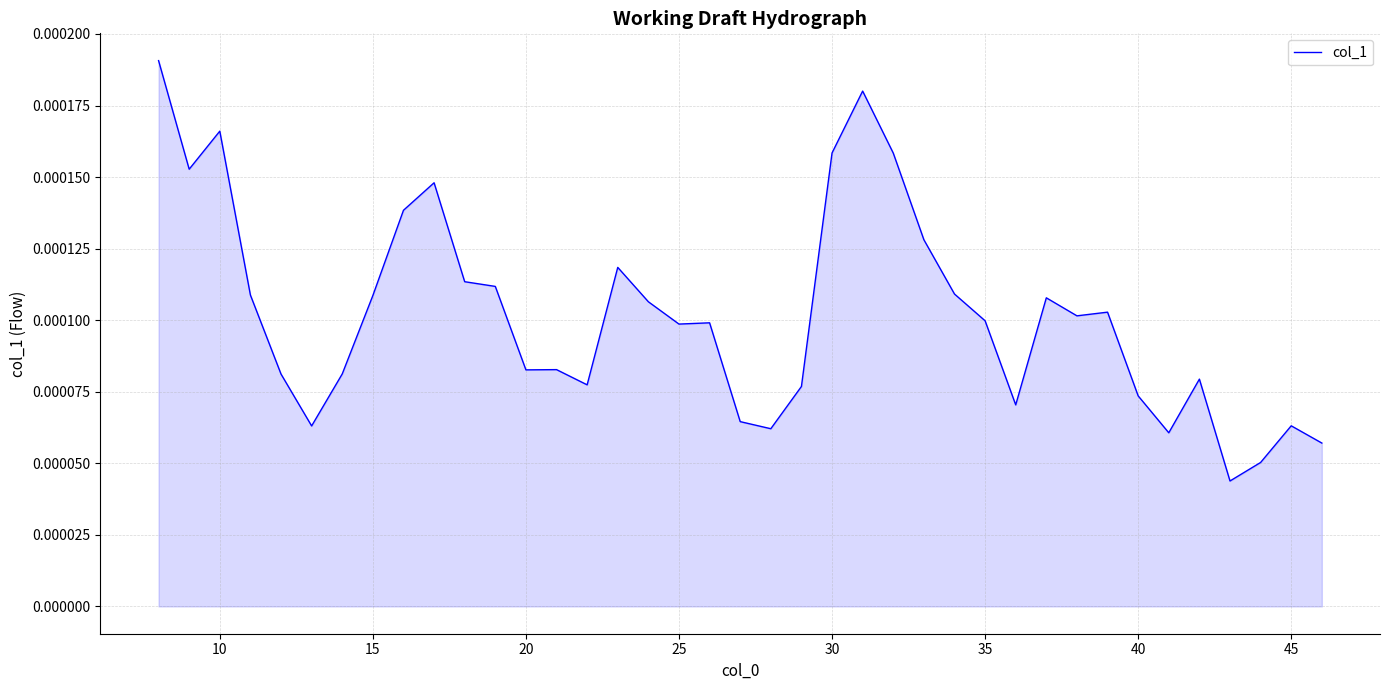

Does the chart display data point markers on the line(s)?

No